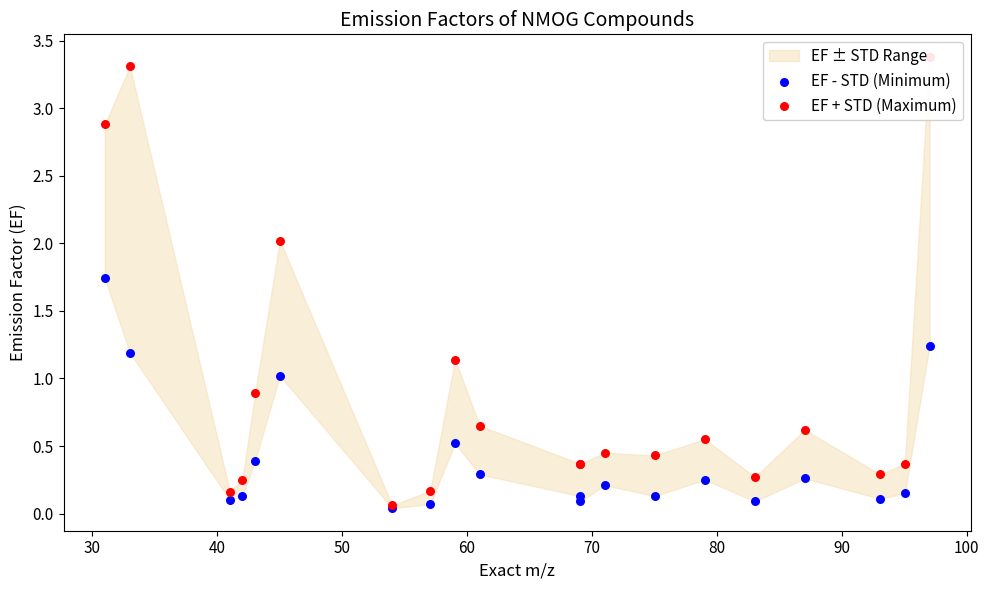

Which series reaches the minimum Y coordinate?

EF - STD (Minimum)